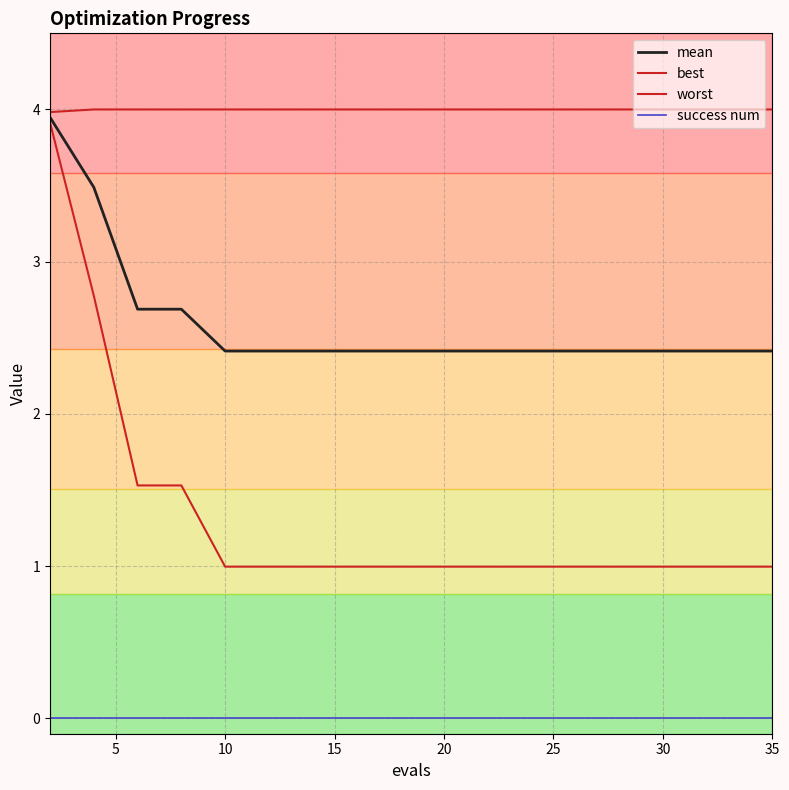

True or false: mean and success num intersect in this chart.

False